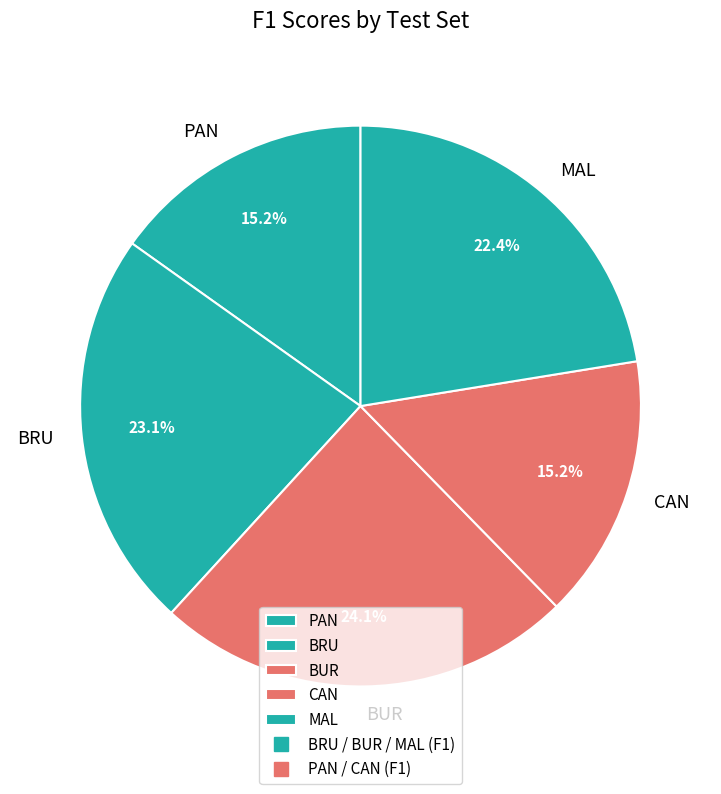

Is the sum of PAN and BRU greater than half?

No